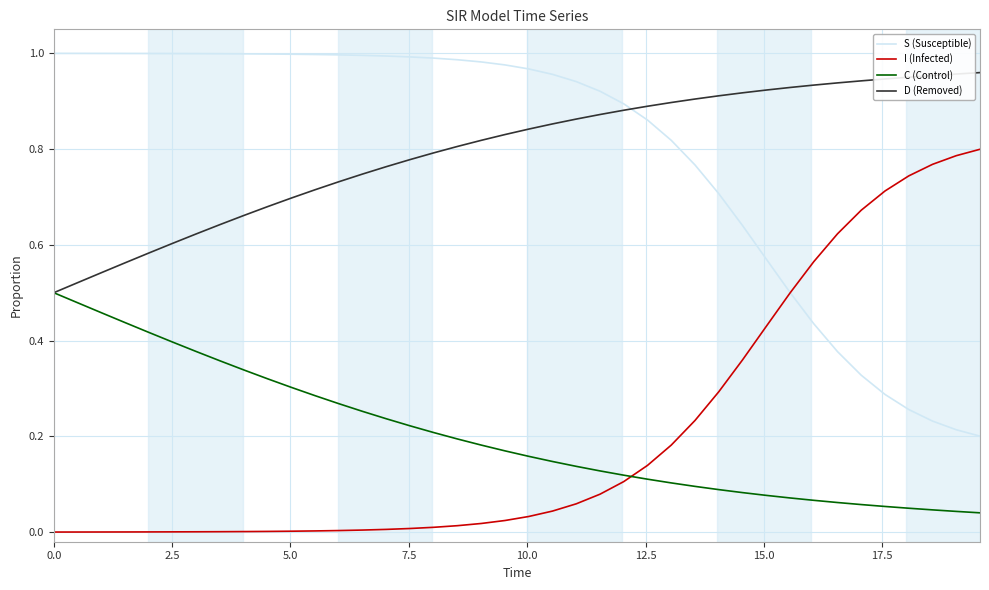

Which series ends up on top after the final intersection of I (Infected) and C (Control)?

I (Infected)